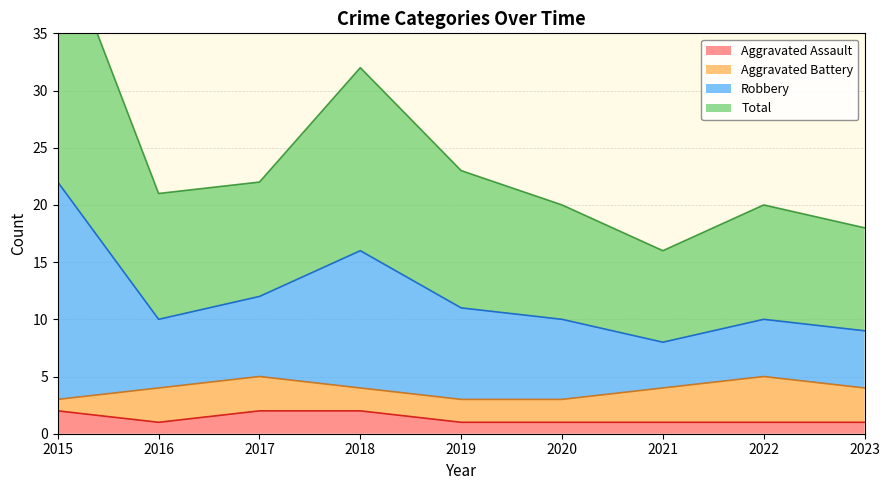

In Robbery, how many points are lower than both neighbors (excluding endpoints)?

2